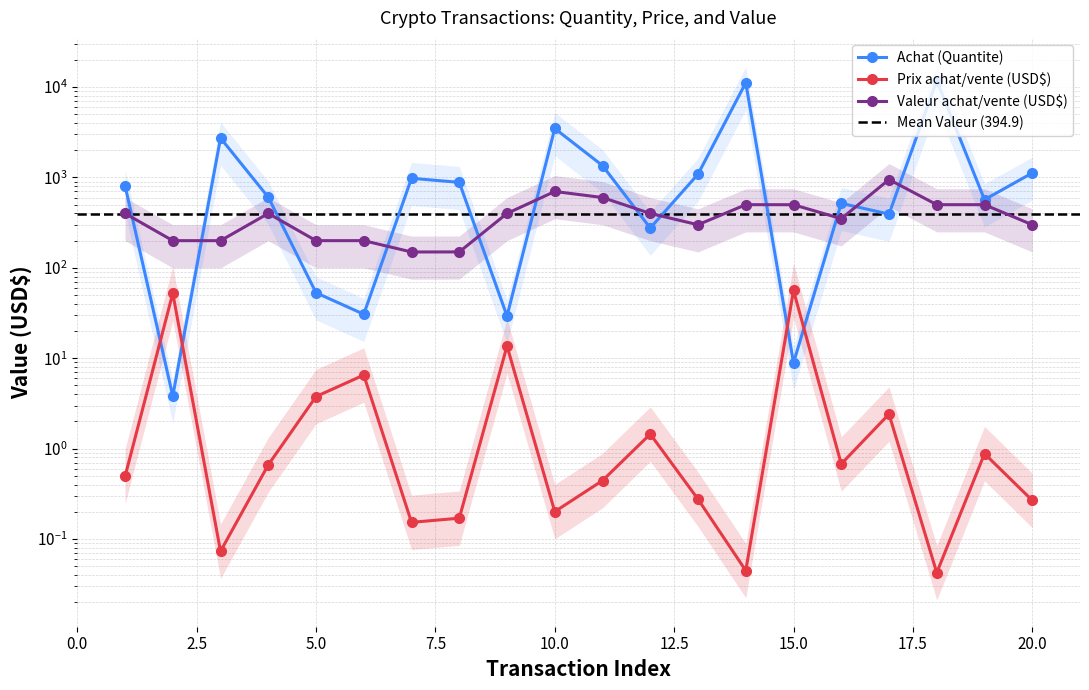

List the series in order of their peak value, lowest first.

Prix achat/vente (USD$), Valeur achat/vente (USD$), Achat (Quantite)